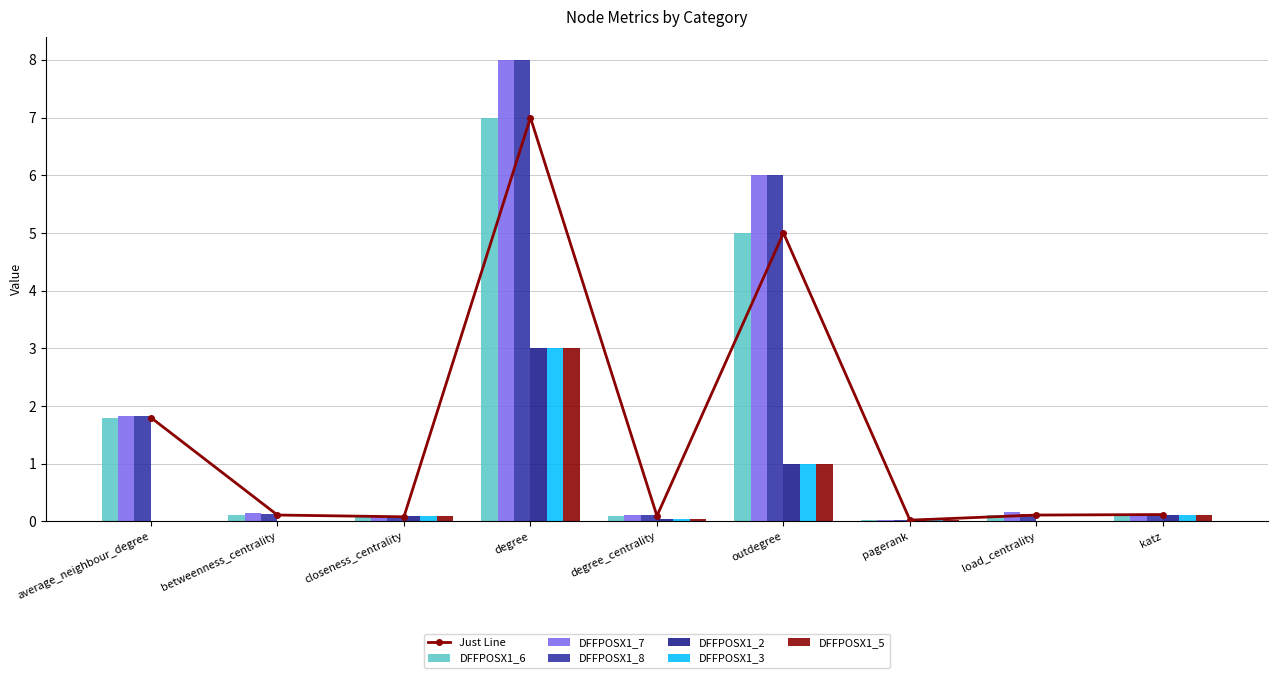

Reading left to right, extract all data points from this chart.

DFFPOSX1_6: 1.8	0.1	0.1	7.0	0.1	5.0	0.0	0.1	0.1
DFFPOSX1_7: 1.8	0.2	0.1	8.0	0.1	6.0	0.0	0.2	0.1
DFFPOSX1_8: 1.8	0.1	0.1	8.0	0.1	6.0	0.0	0.1	0.1
DFFPOSX1_2: 0.0	0.0	0.1	3.0	0.0	1.0	0.0	0.0	0.1
DFFPOSX1_3: 0.0	0.0	0.1	3.0	0.0	1.0	0.0	0.0	0.1
DFFPOSX1_5: 0.0	0.0	0.1	3.0	0.0	1.0	0.0	0.0	0.1